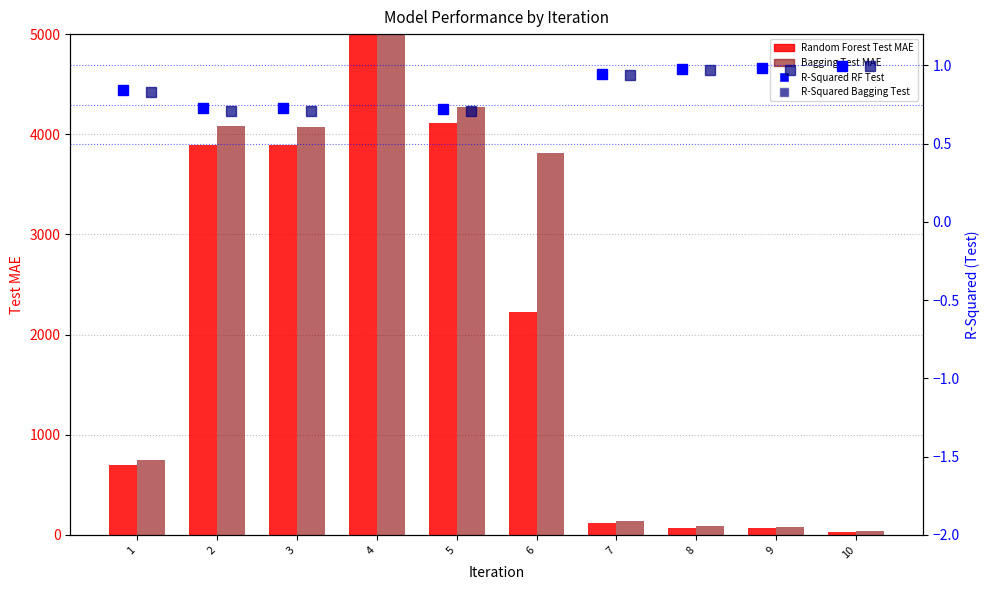

What is the difference between the maximum and minimum values in the Bagging Test MAE series?

7018.0